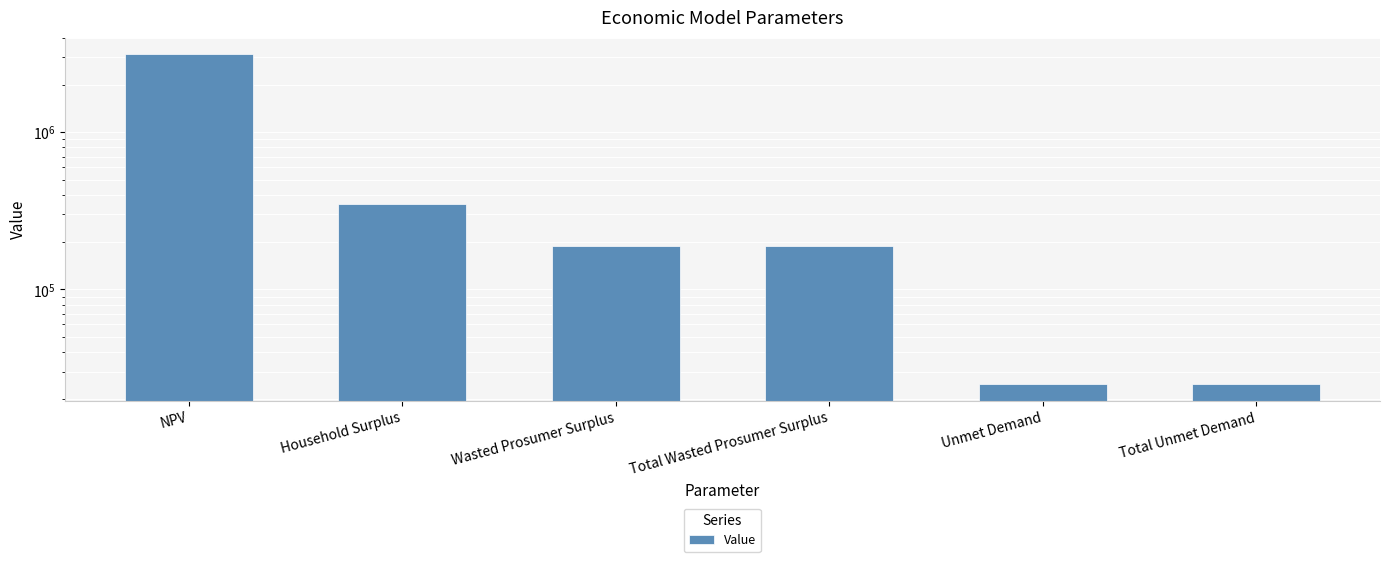

Reading right to left, extract all data points from this chart.

24956.0	24956.0	188344.0	188344.0	348451.4	3143557.8